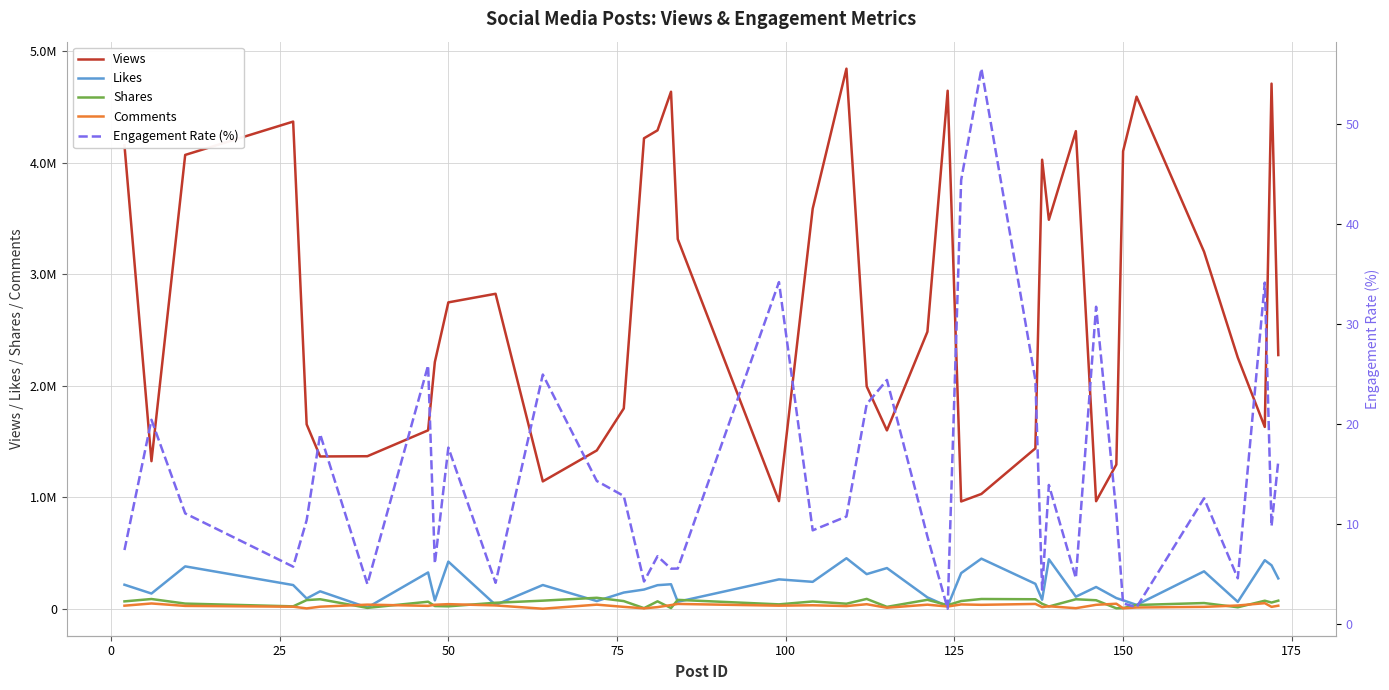

Does the chart display data point markers on the line(s)?

No